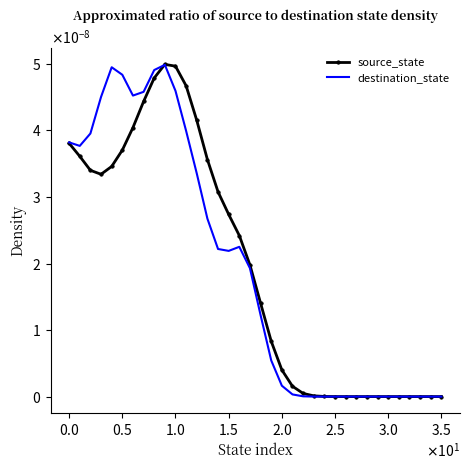

What are all the series names shown in the legend?

source_state, destination_state